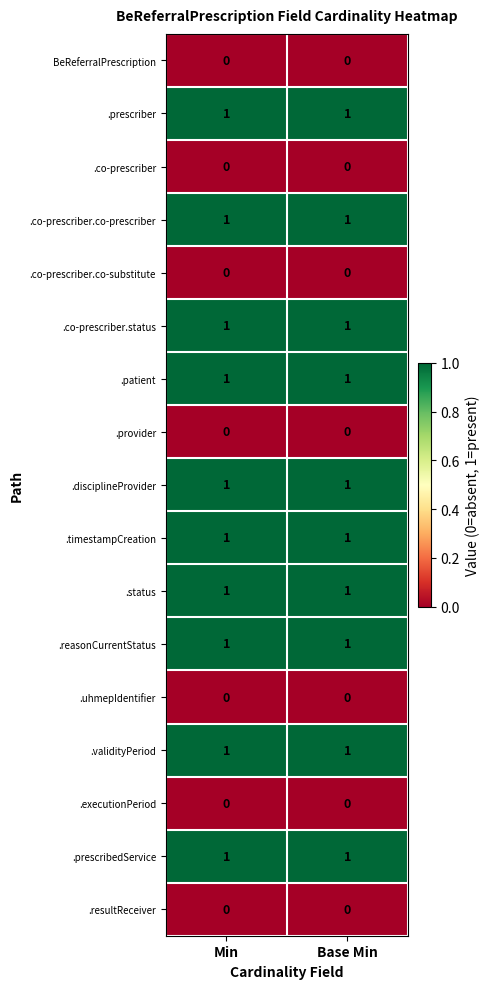

What is the total value across all series at Min?

10